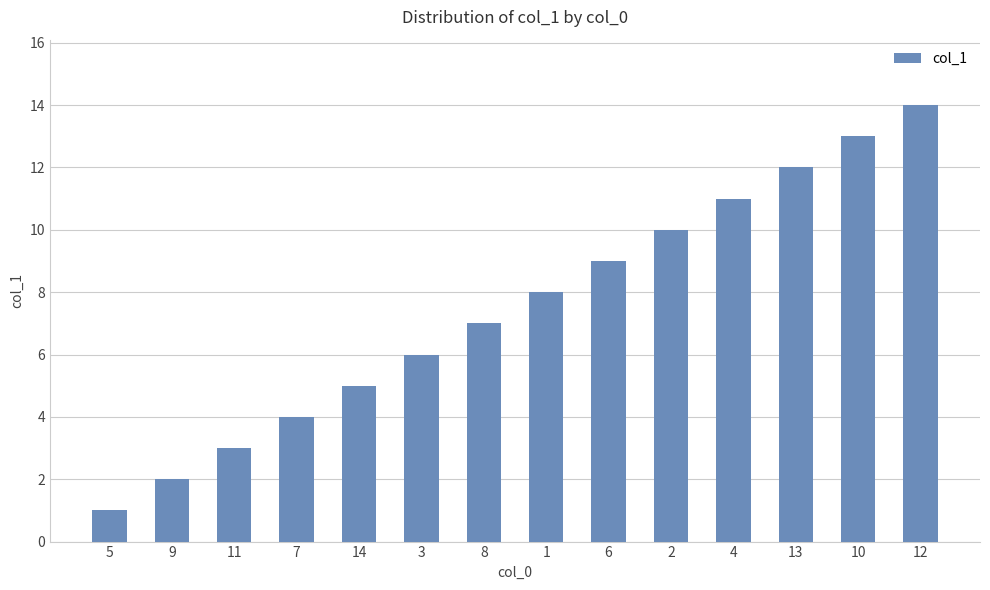

What is the value of the 5th bar from the left?

5